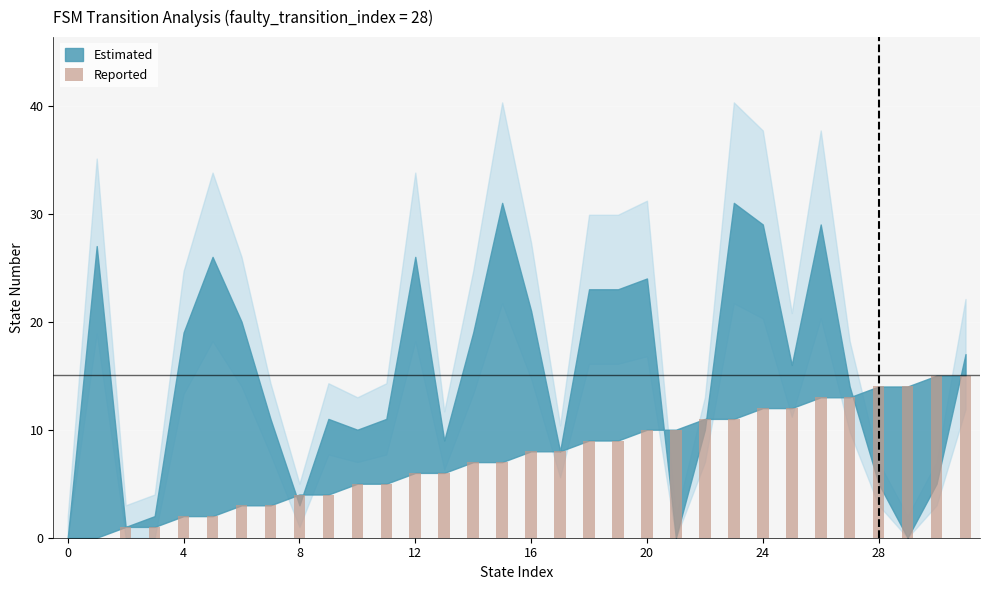

Does the chart contain stacked bars?

No